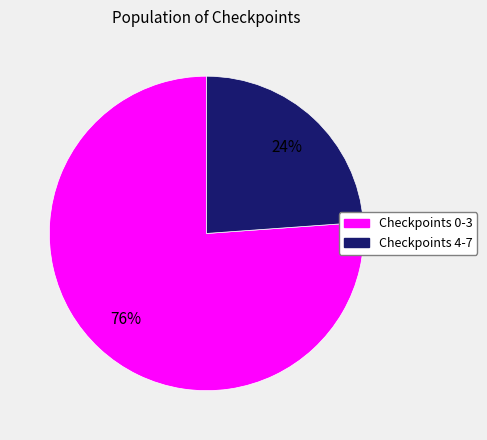

To the nearest percent, what is the average slice percentage?

50%